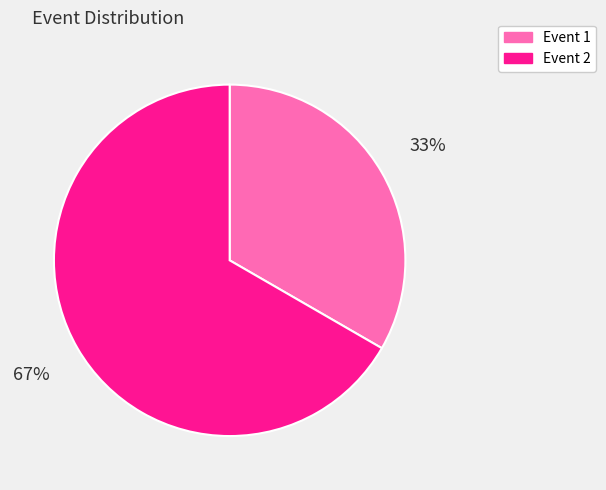

Count the number of slices in the pie.

2